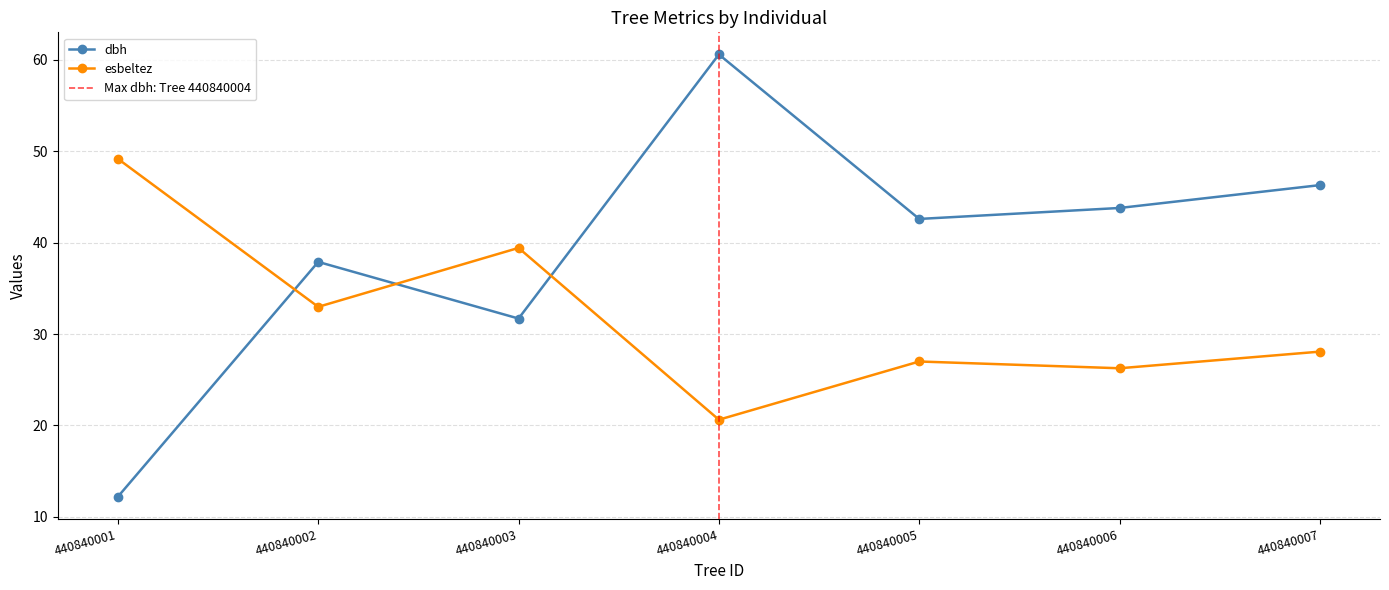

At 440840007, list the series in order from smallest to largest.

esbeltez, dbh